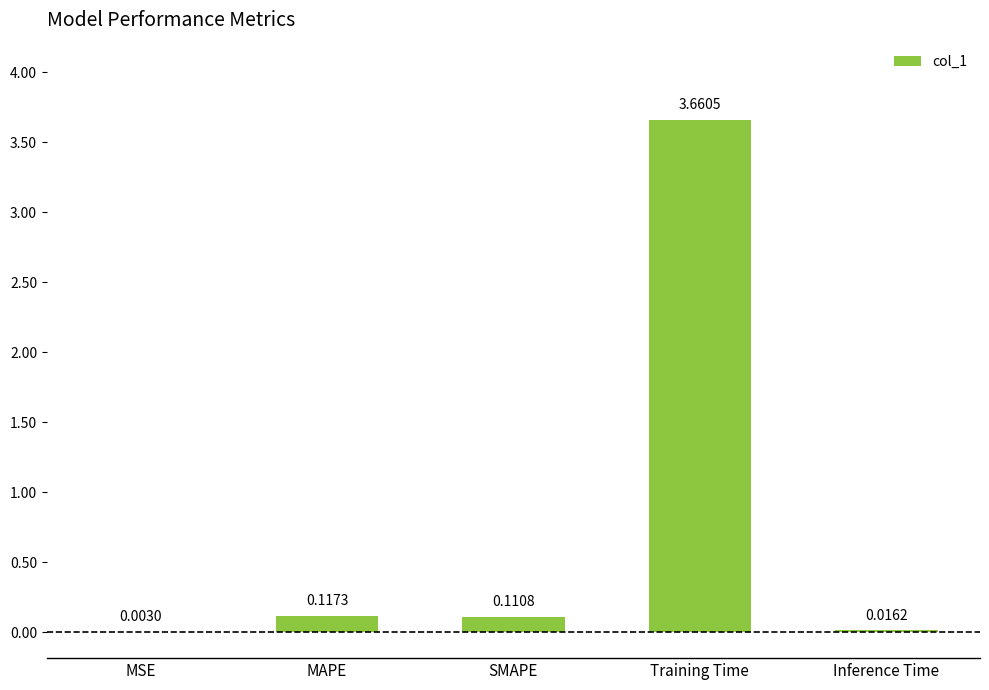

Count the number of data series in this chart.

1